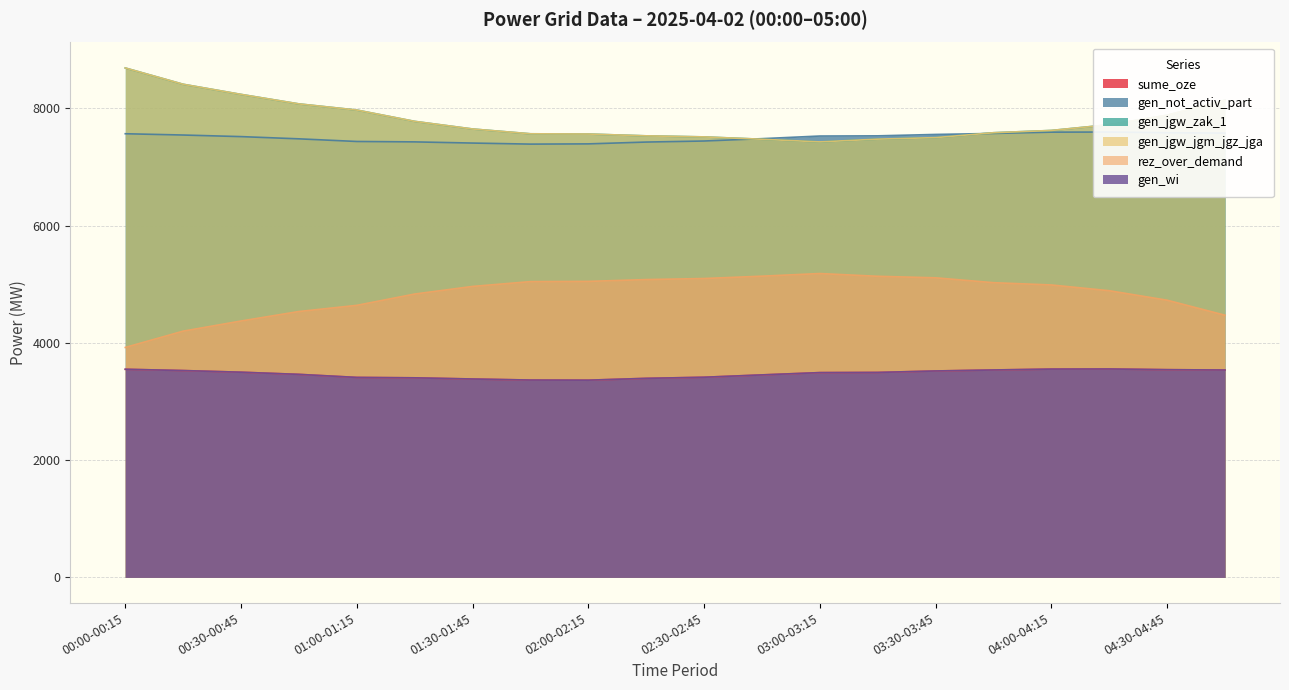

Count the number of categories in the chart.

20